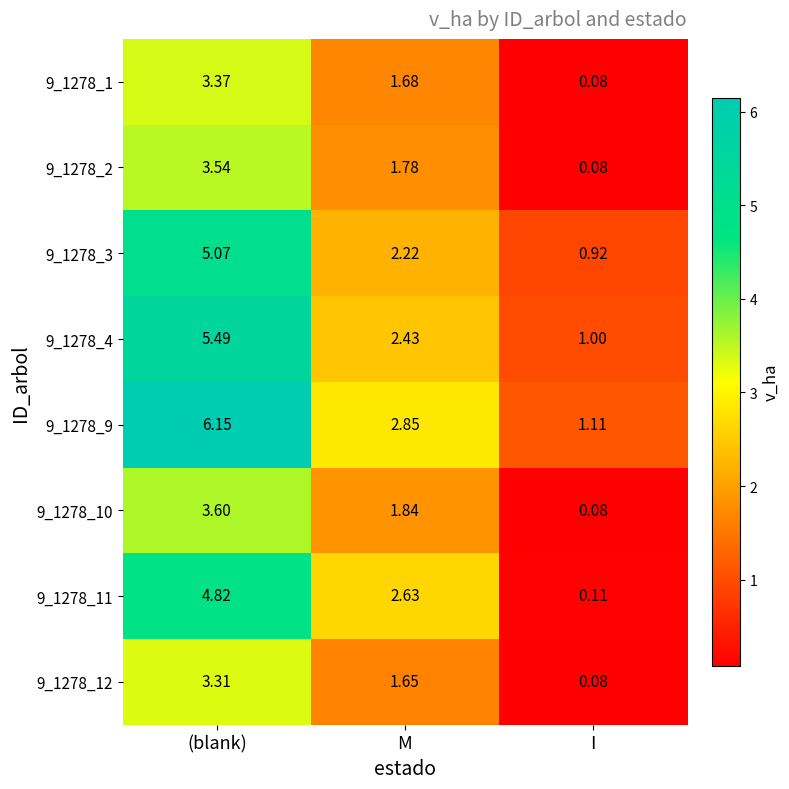

At which category is the sum across all series the highest?

(blank)